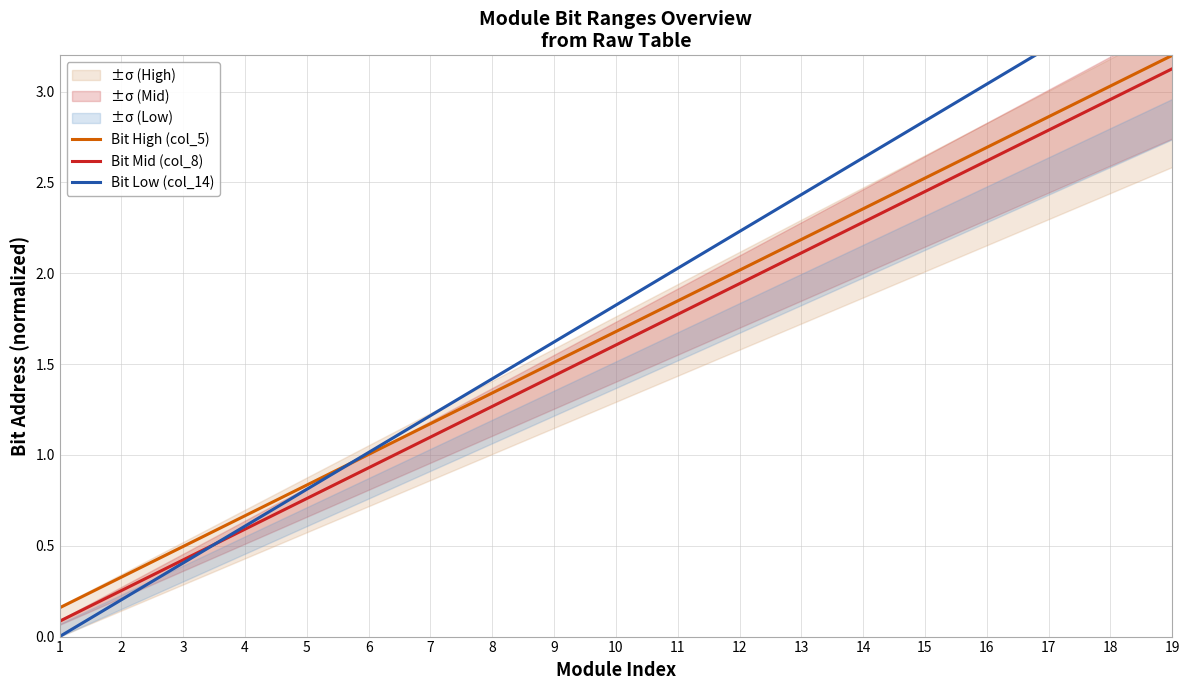

List the labels in order of Bit High (col_5) value, smallest first.

1, 2, 3, 4, 5, 6, 7, 8, 9, 10, 11, 12, 13, 14, 15, 16, 17, 18, 19